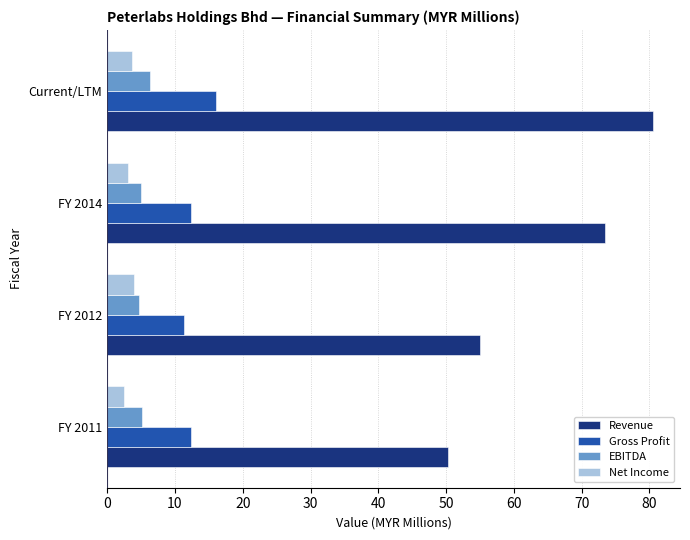

At how many categories does at least one series exceed 32?

4